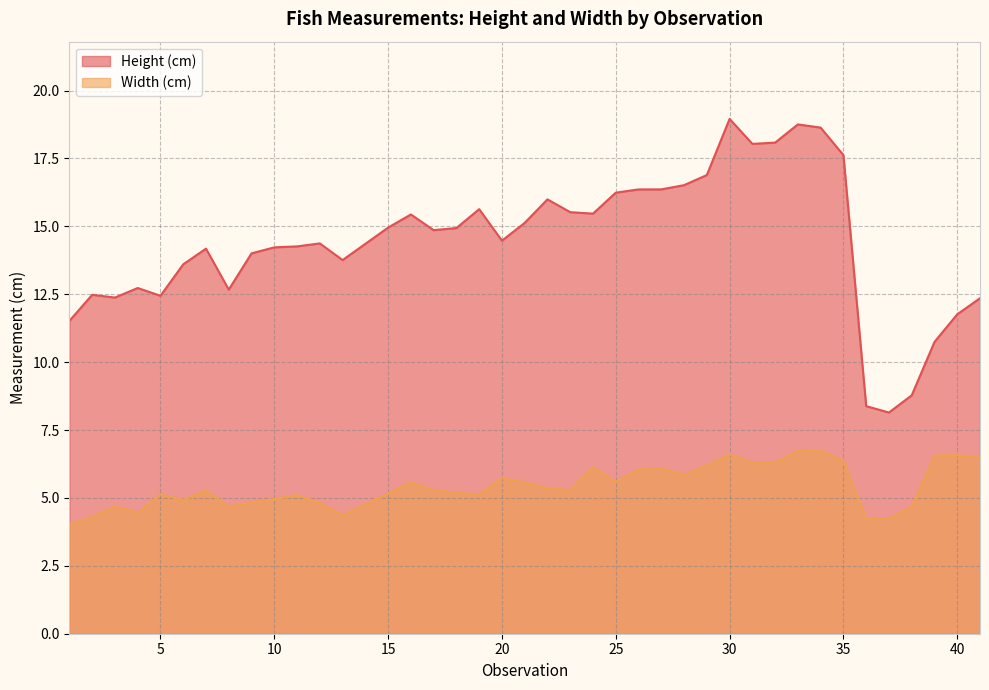

Reading right to left, extract all data points from this chart.

Height (cm): 41=12.4	40=11.8	39=10.7	38=8.8	37=8.1	36=8.4	35=17.6	34=18.6	33=18.8	32=18.1	31=18.0	30=19.0	29=16.9	28=16.5	27=16.4	26=16.4	25=16.2	24=15.5	23=15.5	22=16.0	21=15.1	20=14.5	19=15.6	18=14.9	17=14.9	16=15.4	15=15.0	13=13.8	12=14.4	11=14.3	10=14.2	9=14.0	8=12.7	7=14.2	6=13.6	5=12.4	4=12.7	3=12.4	2=12.5	1=11.5
Width (cm): 41=6.5	40=6.6	39=6.6	38=4.7	37=4.2	36=4.2	35=6.4	34=6.7	33=6.7	32=6.3	31=6.3	30=6.6	29=6.2	28=5.9	27=6.1	26=6.1	25=5.6	24=6.1	23=5.3	22=5.4	21=5.6	20=5.7	19=5.1	18=5.2	17=5.3	16=5.6	15=5.2	13=4.4	12=4.8	11=5.1	10=5.0	9=4.8	8=4.7	7=5.3	6=4.9	5=5.1	4=4.5	3=4.7	2=4.3	1=4.0